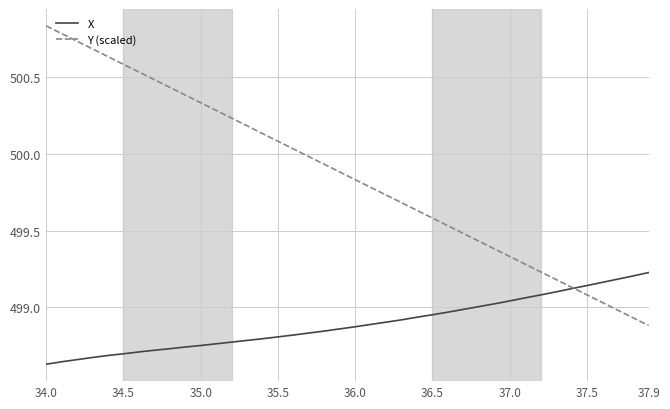

What is the difference between the maximum and minimum values in the X series?

0.6